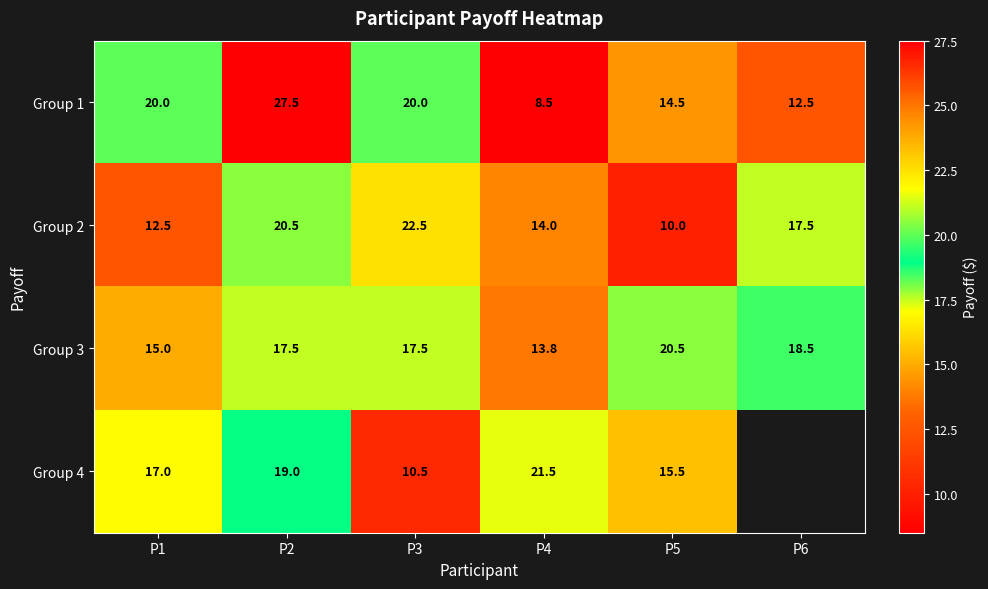

At which label does Group 3 reach its minimum?

P4